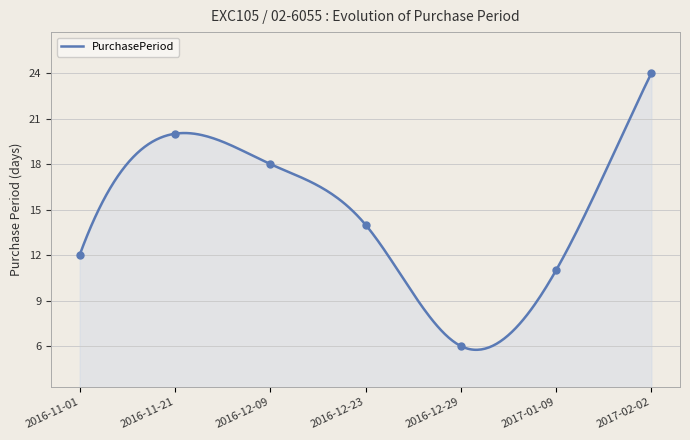

Between 2017-01-09 and 2016-12-09, which is larger?

2016-12-09